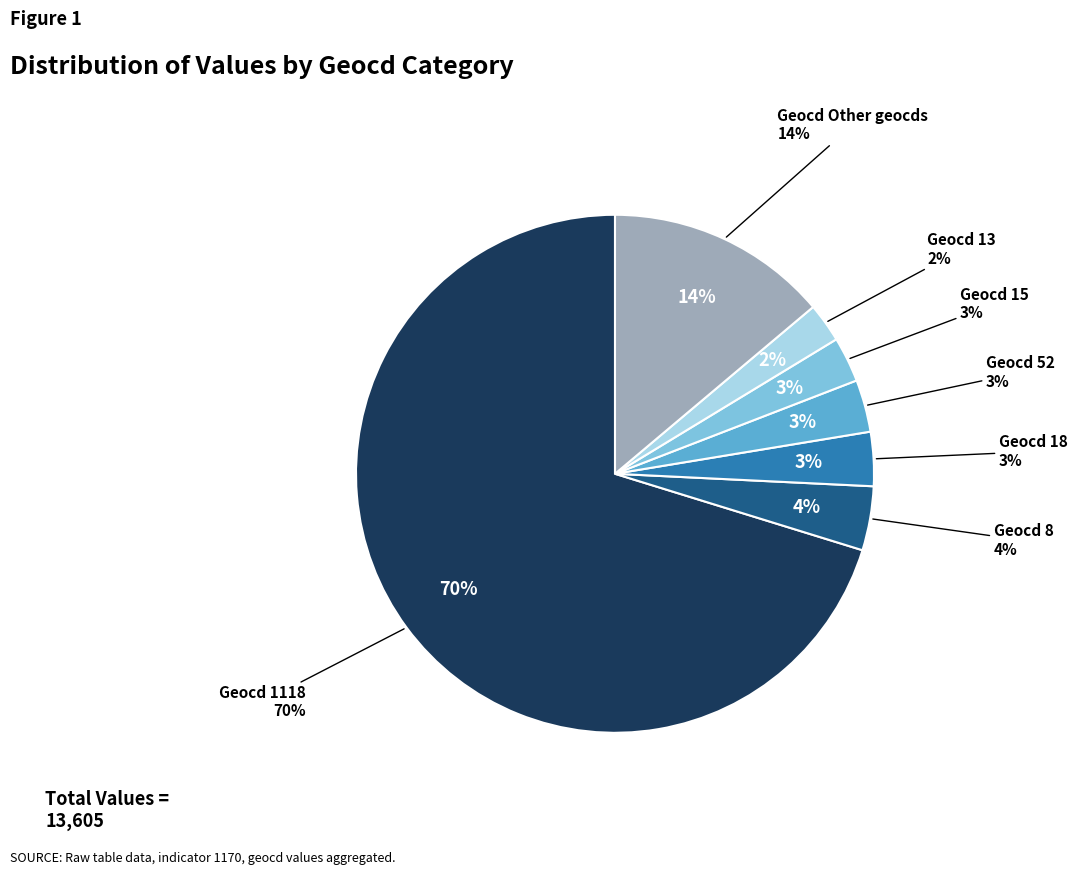

Is 13 the majority of the pie?

No